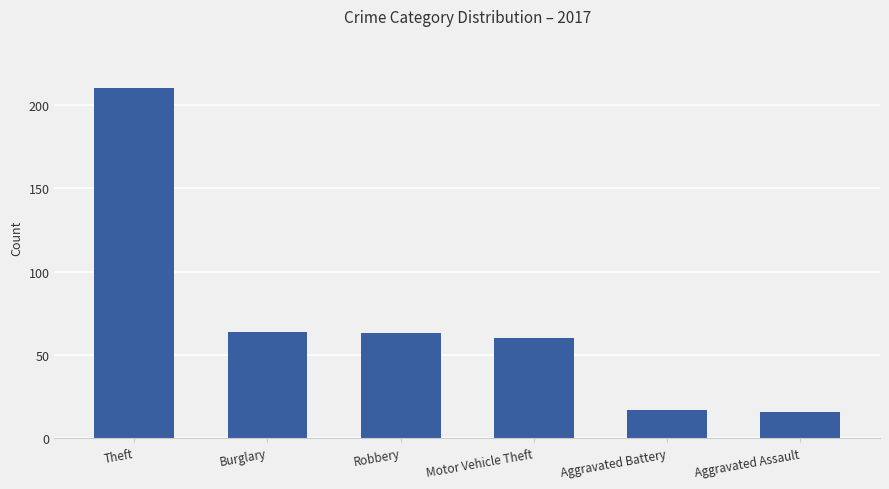

Reading left to right, list all the values displayed in this chart.

Theft=210	Burglary=64	Robbery=63	Motor Vehicle Theft=60	Aggravated Battery=17	Aggravated Assault=16